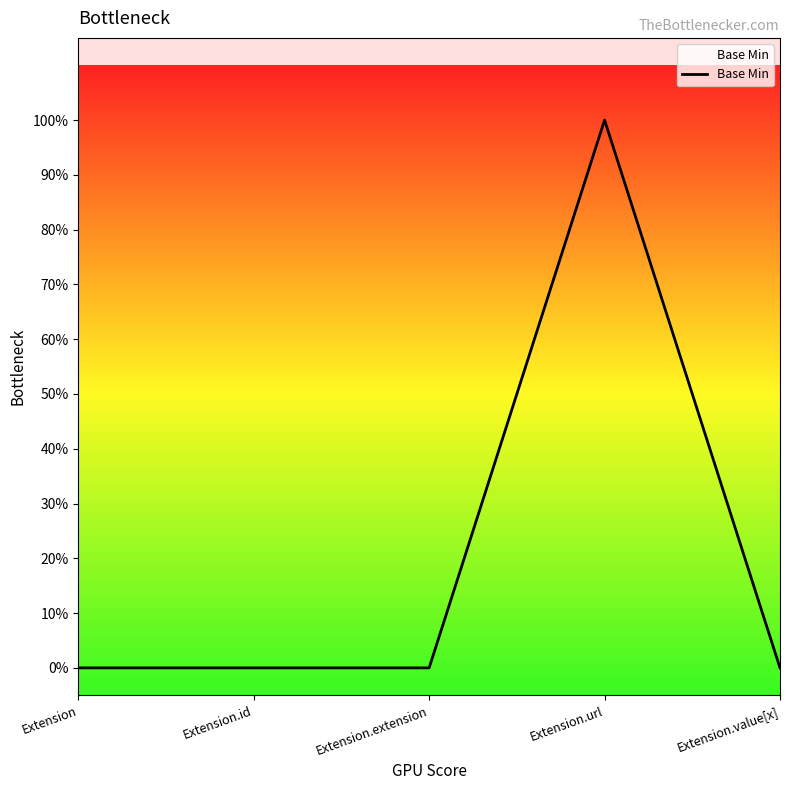

What is the difference between the maximum and minimum values?

1